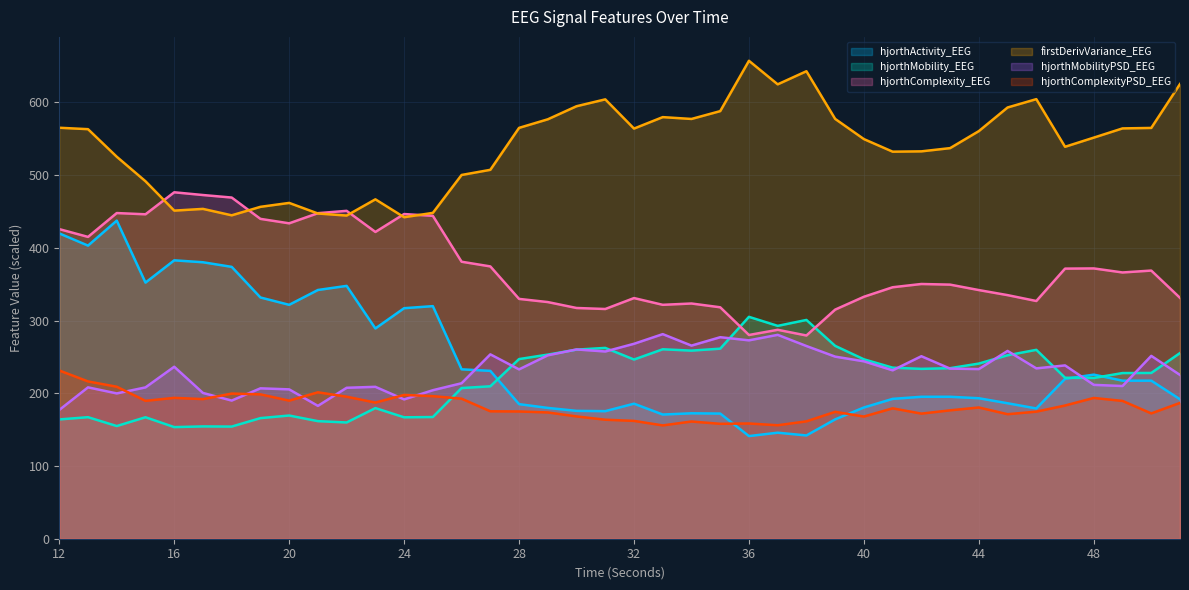

What is the value of the hjorthComplexityPSD_EEG point at the 24th from the left?

158.0